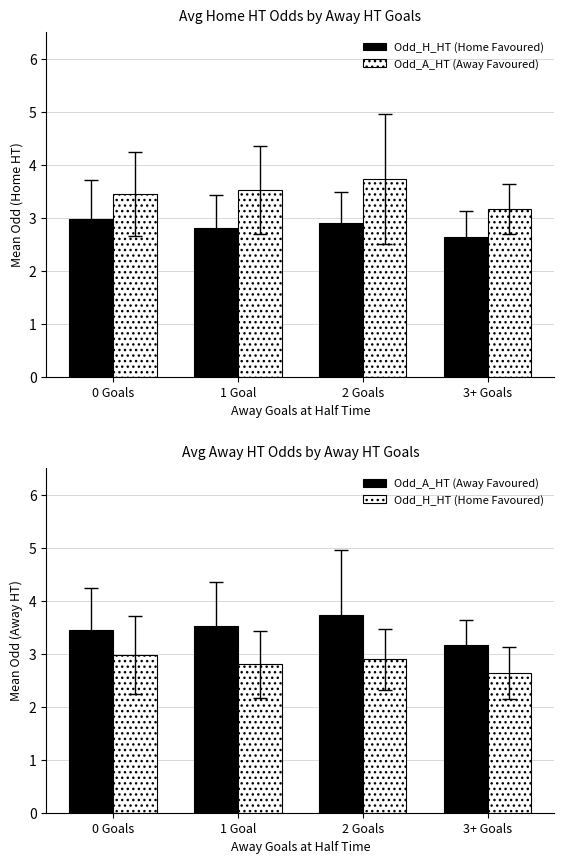

What is the label of the 1st bar from the left?

0 Goals